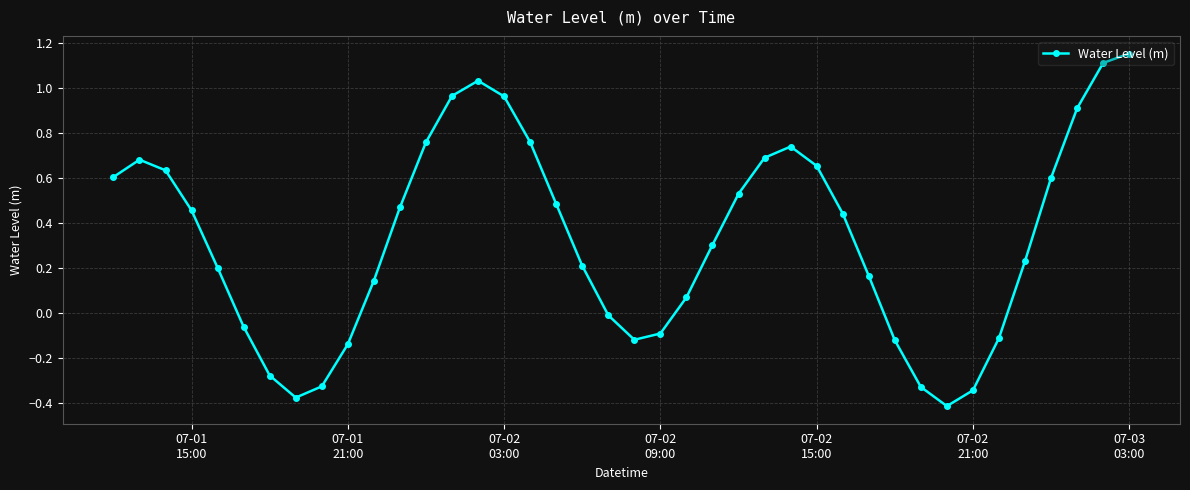

How many interior local peaks (higher than both neighbors) does the data have?

3